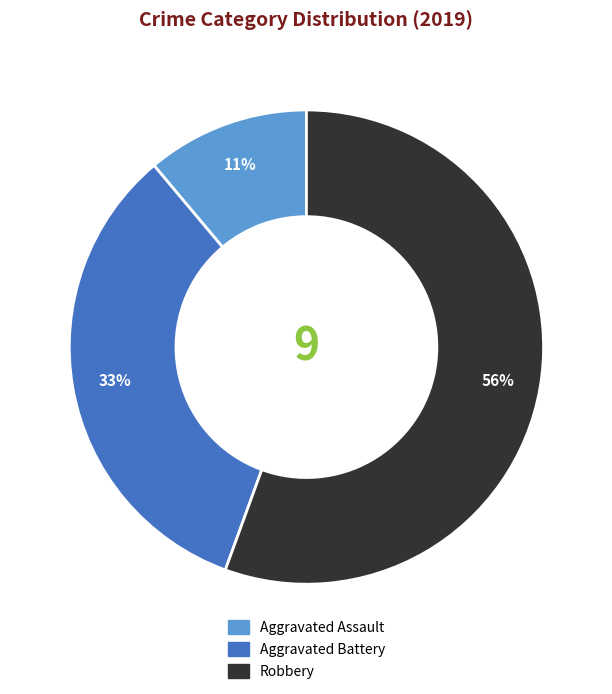

What is the ratio of the value at Aggravated Battery to the value at Aggravated Assault?

3.0